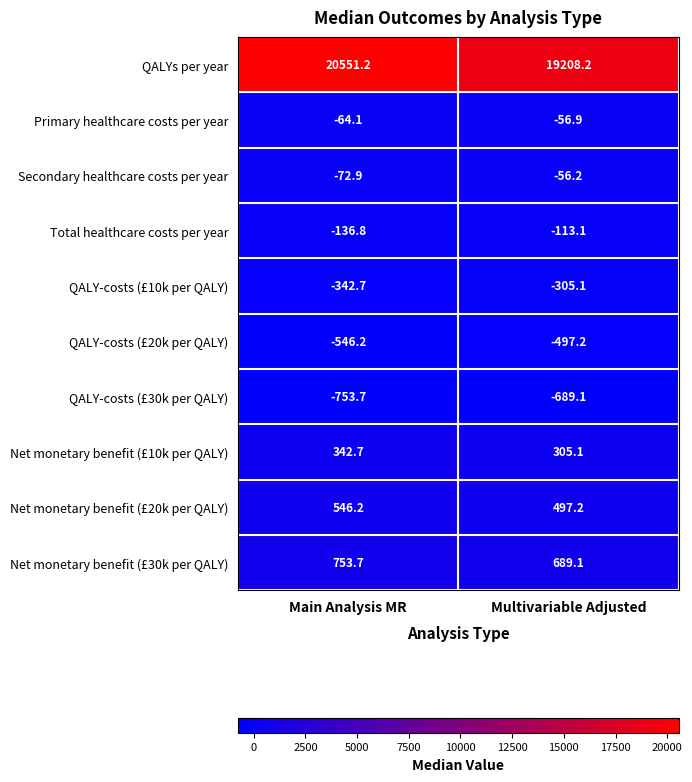

Which series has the largest range (max minus min)?

QALYs per year